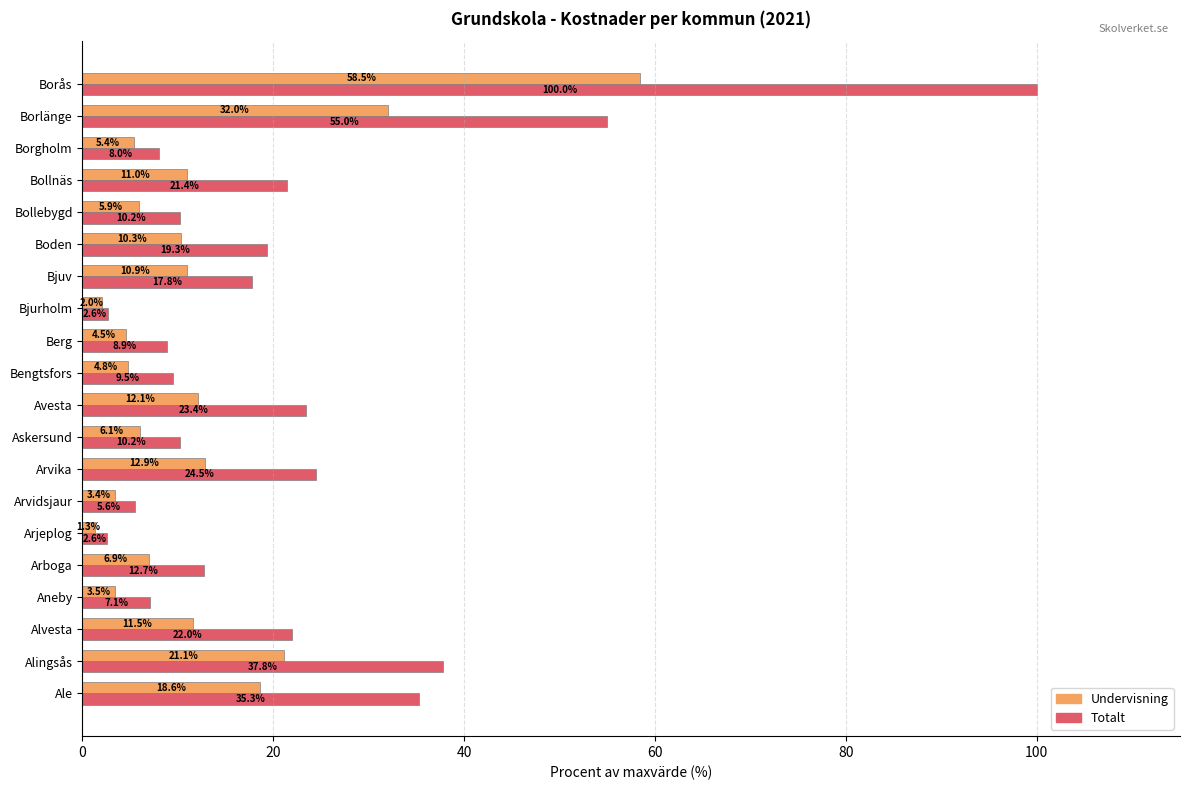

What is the highest value of the Undervisning series?

58.5